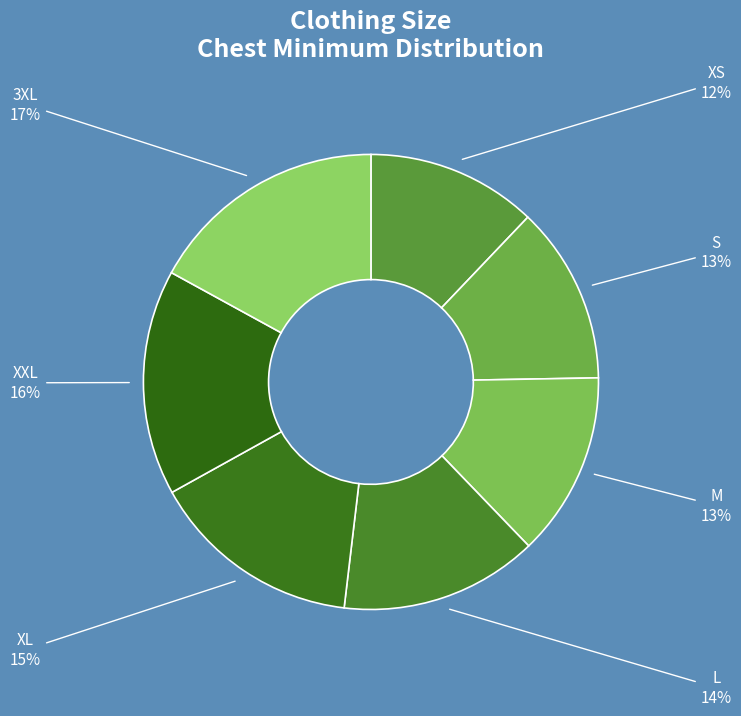

Count the number of slices in the pie.

7